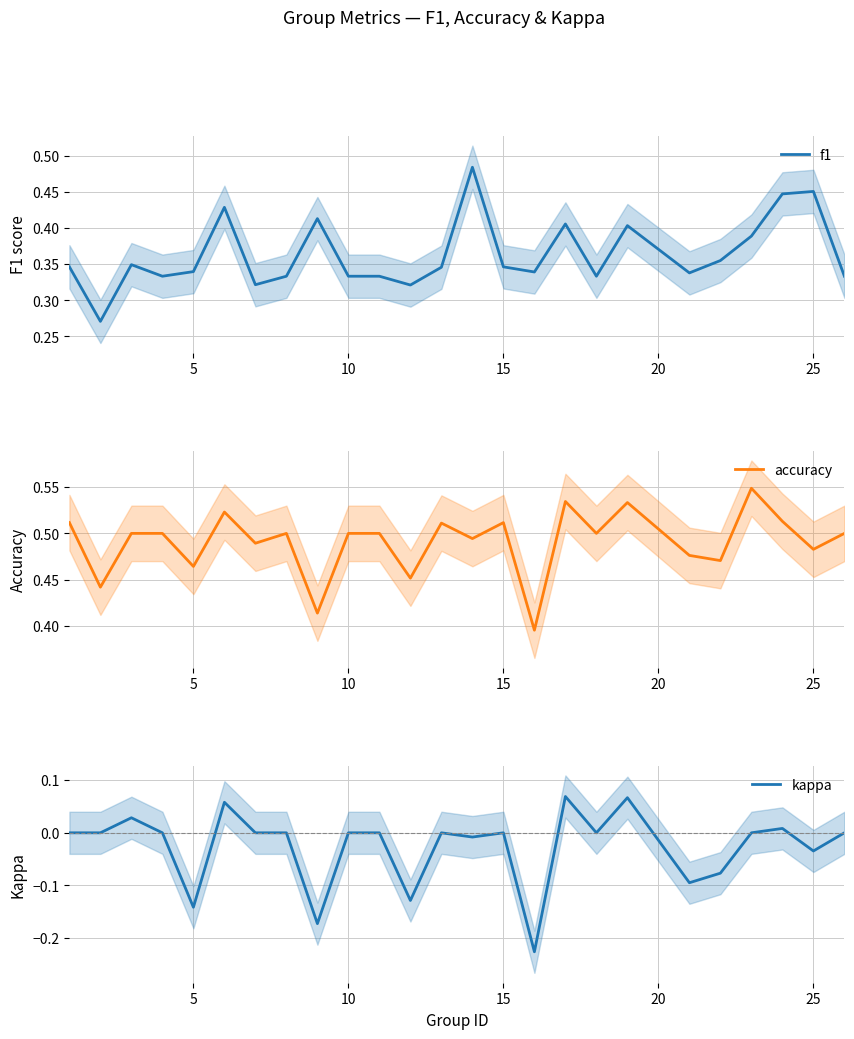

The kappa series shows -0.4 at 15. True or false?

False